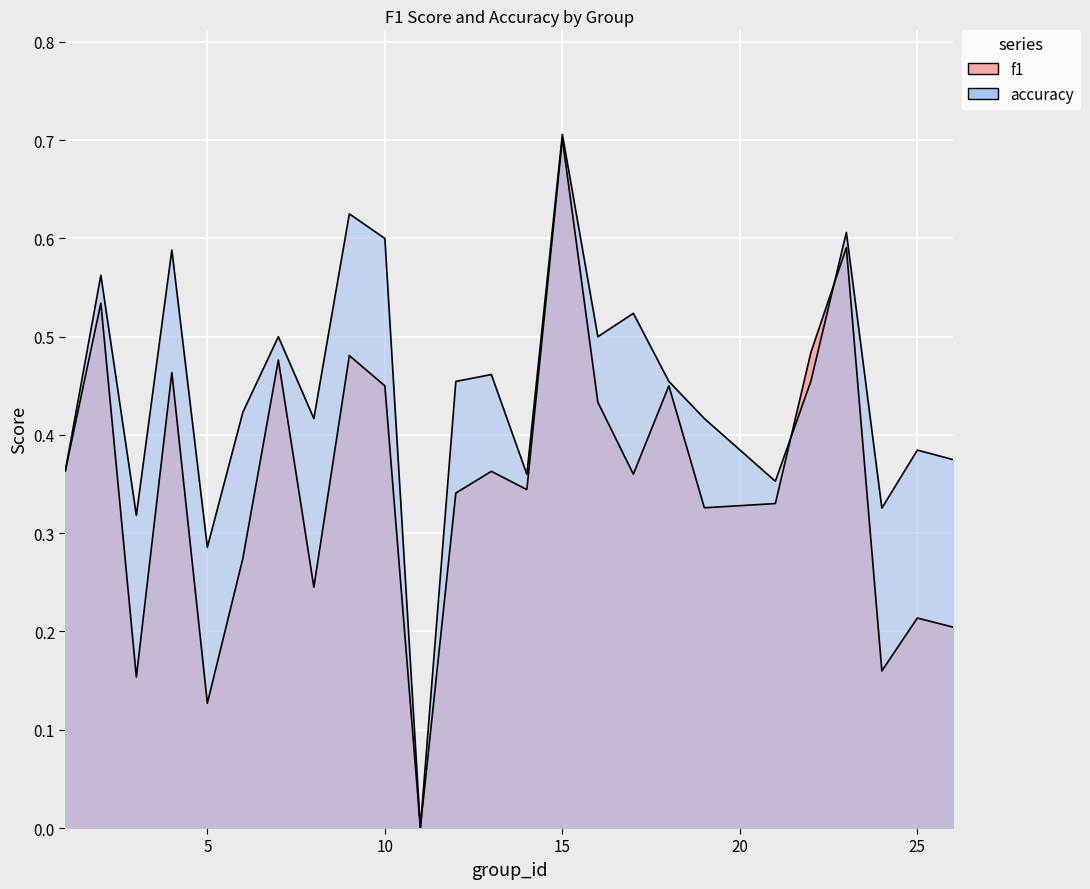

At which label is f1 closest to 0?

11